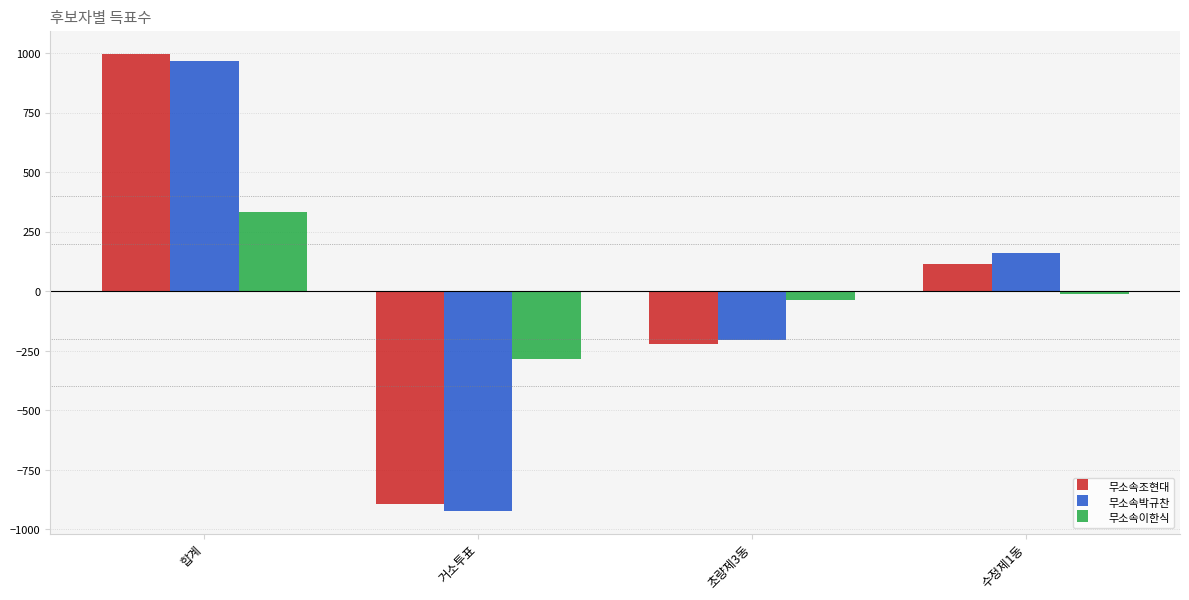

The 무소속박규찬 series shows 35.5 at 수정제1동. True or false?

False